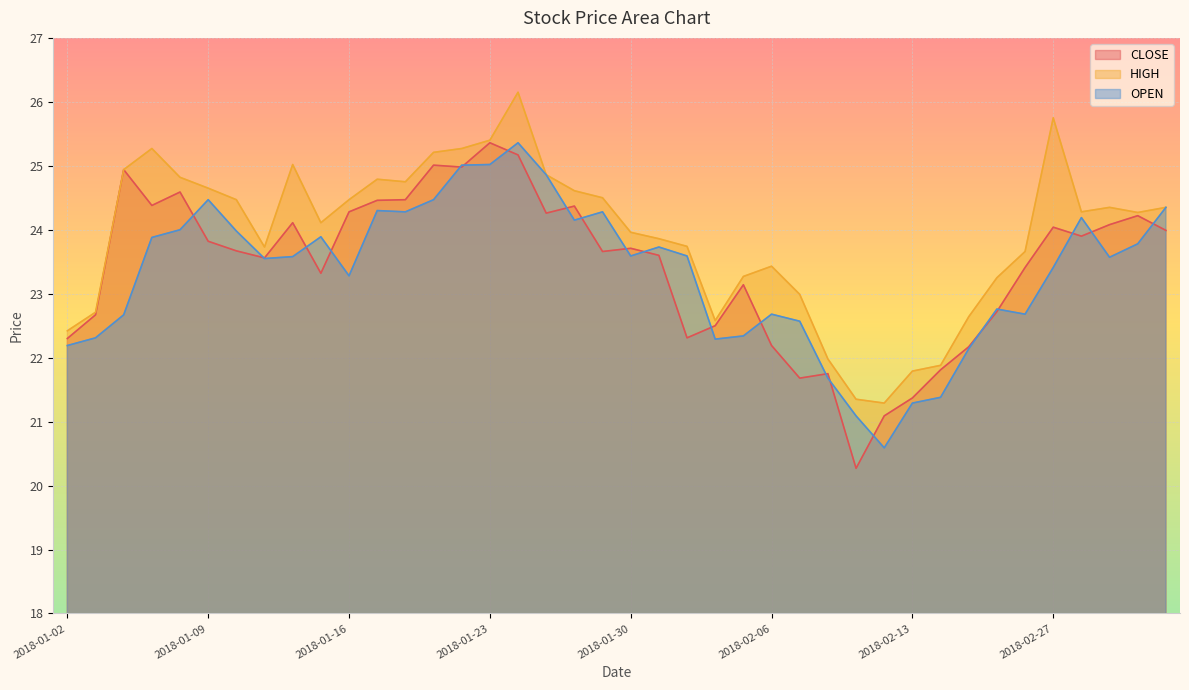

How many data points does each series have?

40